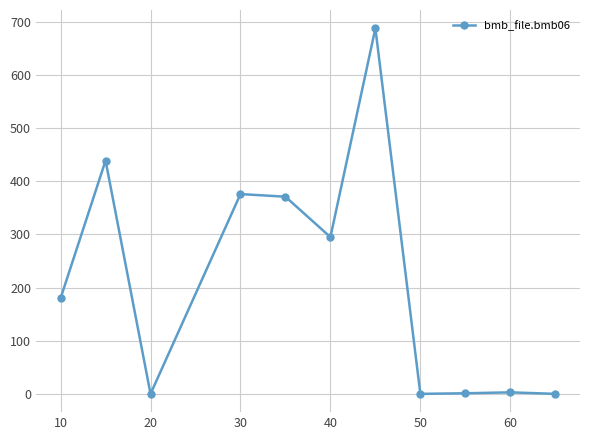

What is the maximum value shown in the chart?

688.0